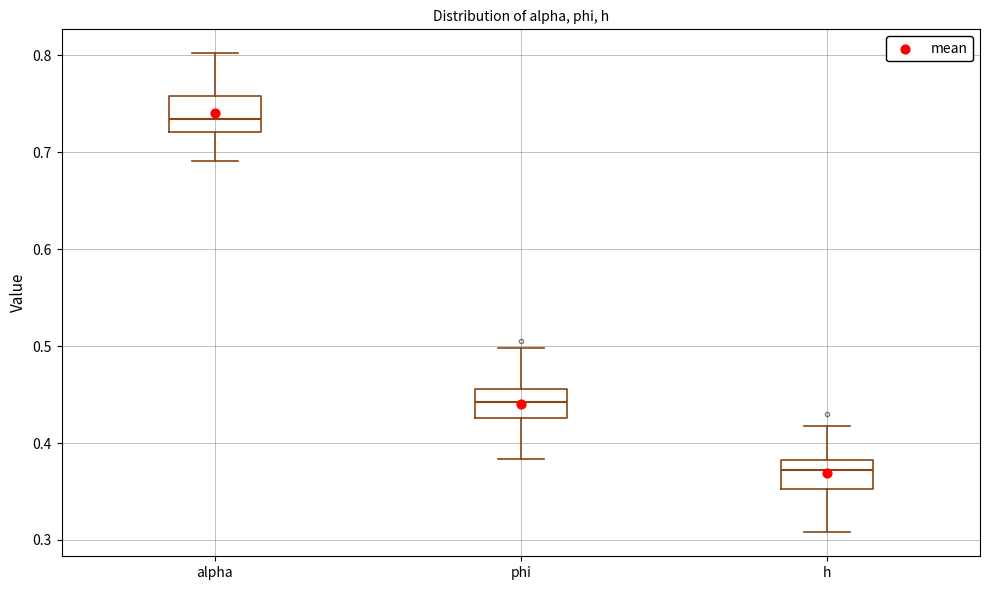

Reading left to right, read every box against the y-axis: the position of its median line, the range the box covers, and the ends of its whiskers. The values are not printed on the chart, so give them approximately, as read against the axis.

alpha: median 0.73, box 0.72 to 0.76, whiskers 0.69 to 0.80
phi: median 0.44, box 0.43 to 0.46, whiskers 0.38 to 0.50
h: median 0.37, box 0.35 to 0.38, whiskers 0.31 to 0.42